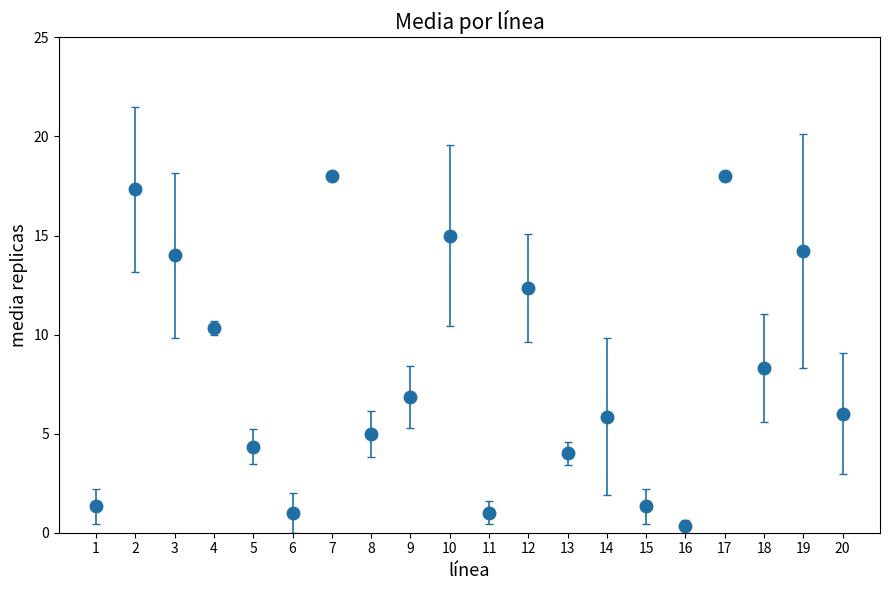

What is the ratio of the value at 14 to the value at 18?

0.7